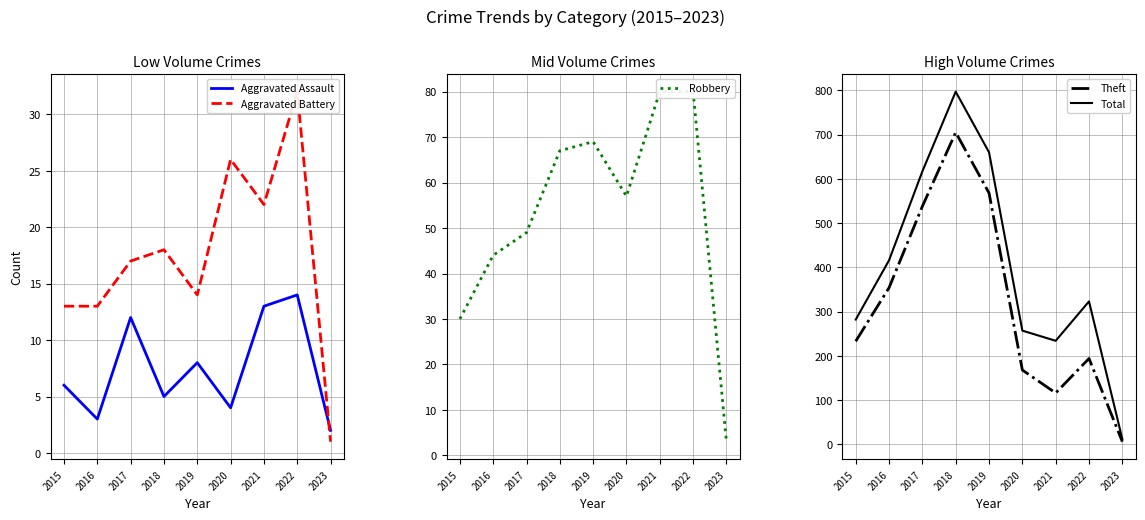

Where is the first local minimum for Aggravated Assault?

2016